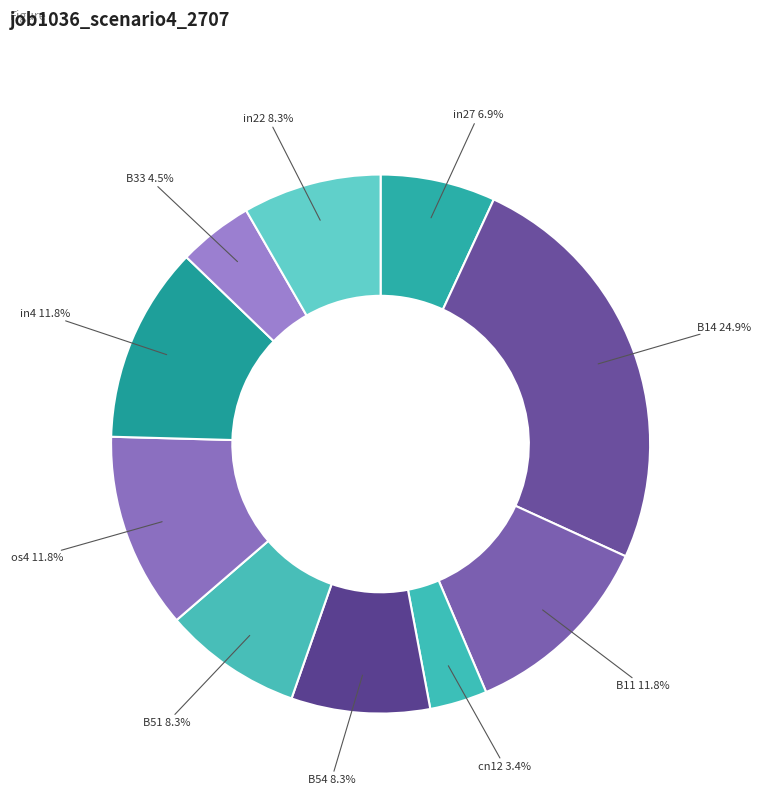

Which slice is the smallest?

cn12